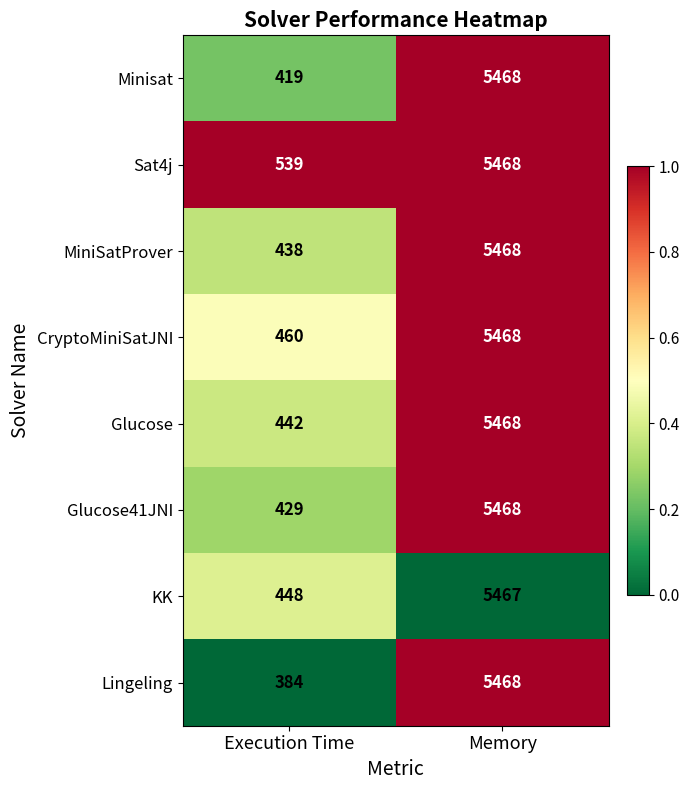

Reading left to right, transcribe all the data shown in this chart.

Minisat: 419	5468
Sat4j: 539	5468
MiniSatProver: 438	5468
CryptoMiniSatJNI: 460	5468
Glucose: 442	5468
Glucose41JNI: 429	5468
KK: 448	5467
Lingeling: 384	5468